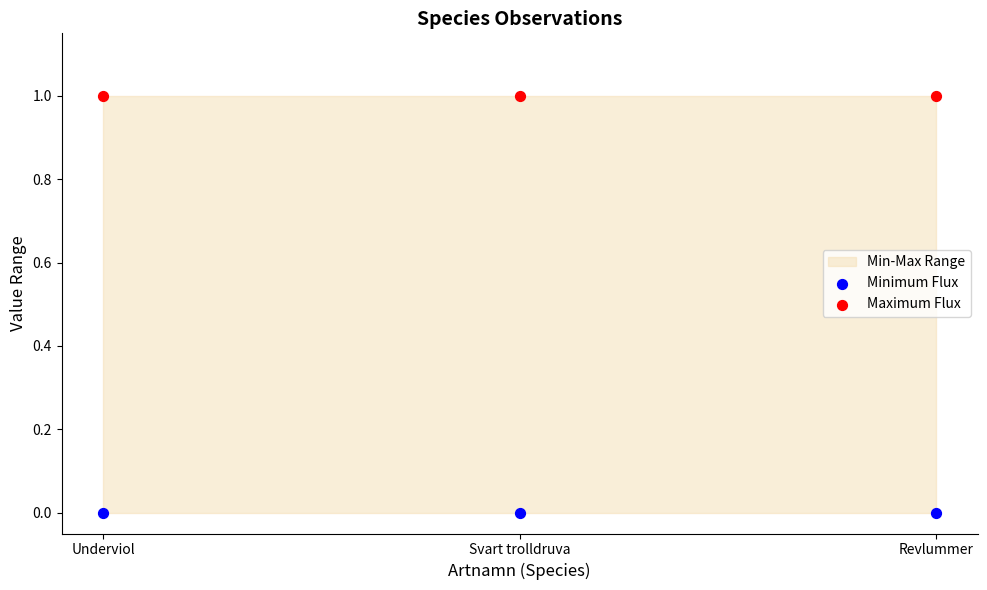

Which series reaches the maximum Y coordinate?

Maximum Flux